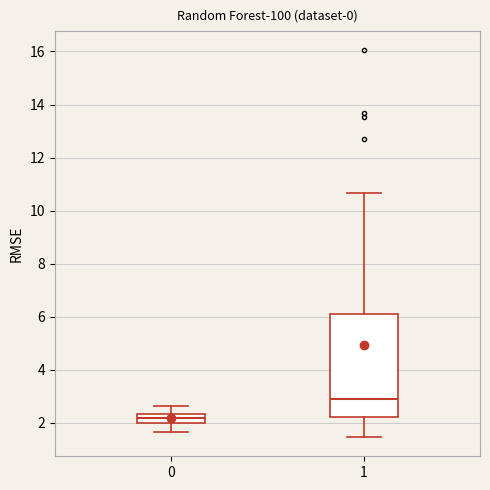

Reading left to right, transcribe this box plot: for each box, give where its median line is, the range the box spans, and where its two whiskers end, as read against the y-axis. The values are not printed on the chart, so give them approximately, as read against the axis.

0: median 2.2, box 2.0 to 2.4, whiskers 1.6 to 2.6
1: median 3.0, box 2.2 to 6.0, whiskers 1.4 to 10.6